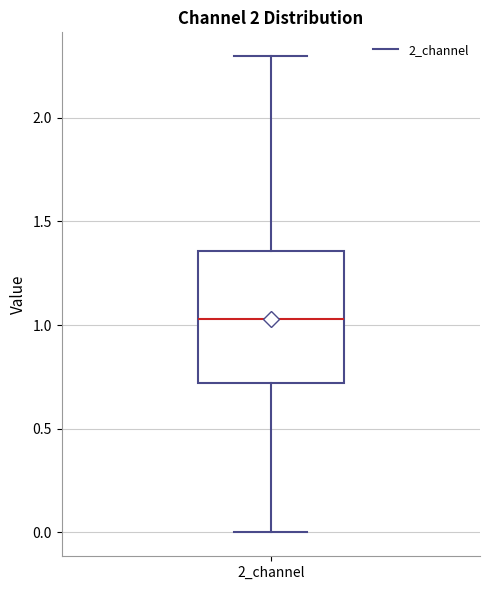

Transcribe this box plot: give where the median line is, the range the box spans, and where the two whiskers end, as read against the y-axis. The values are not printed on the chart, so give them approximately, as read against the axis.

median 1.05, box 0.70 to 1.35, whiskers 0.00 to 2.30